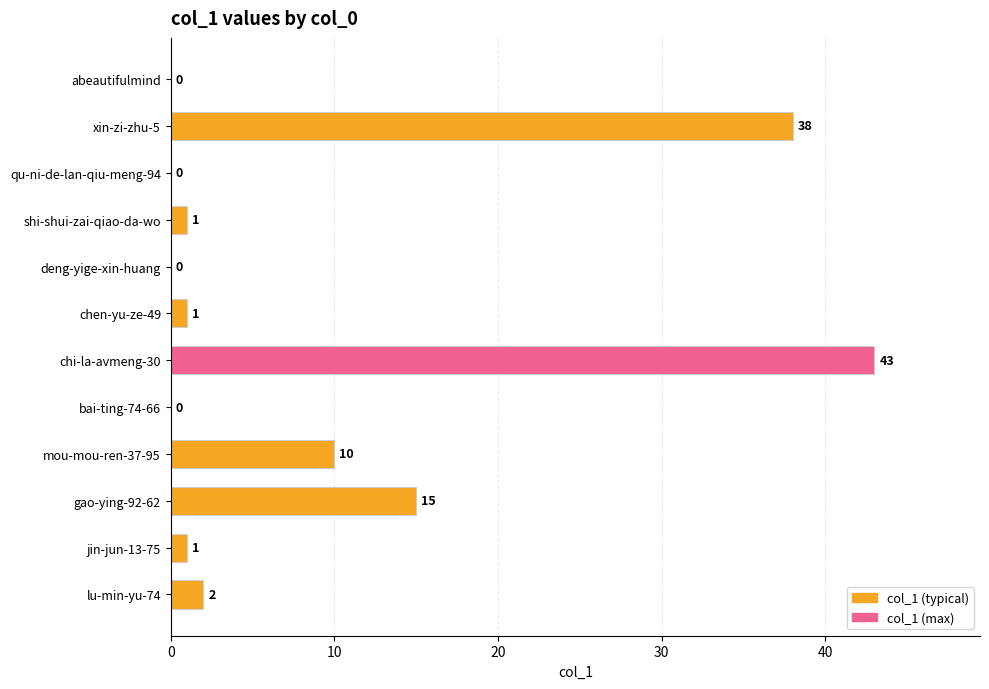

Reading bottom to top, list all the values displayed in this chart.

lu-min-yu-74=2	jin-jun-13-75=1	gao-ying-92-62=15	mou-mou-ren-37-95=10	bai-ting-74-66=0	chi-la-avmeng-30=43	chen-yu-ze-49=1	deng-yige-xin-huang=0	shi-shui-zai-qiao-da-wo=1	qu-ni-de-lan-qiu-meng-94=0	xin-zi-zhu-5=38	abeautifulmind=0